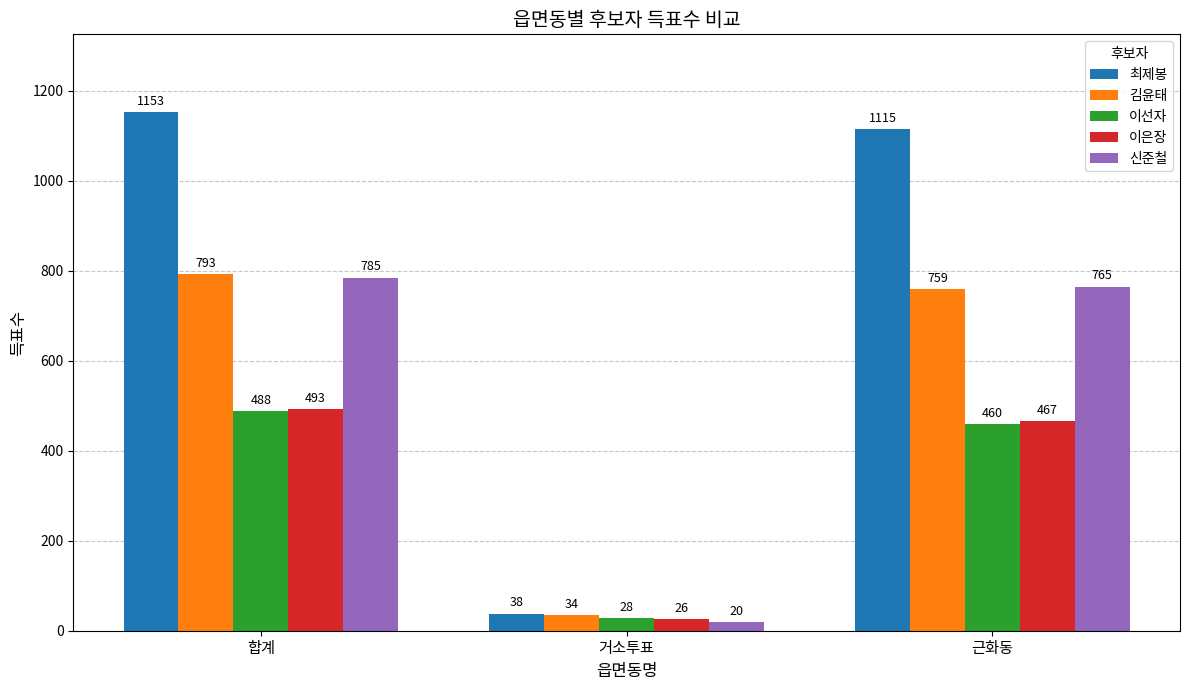

How many series are shown in this chart?

5